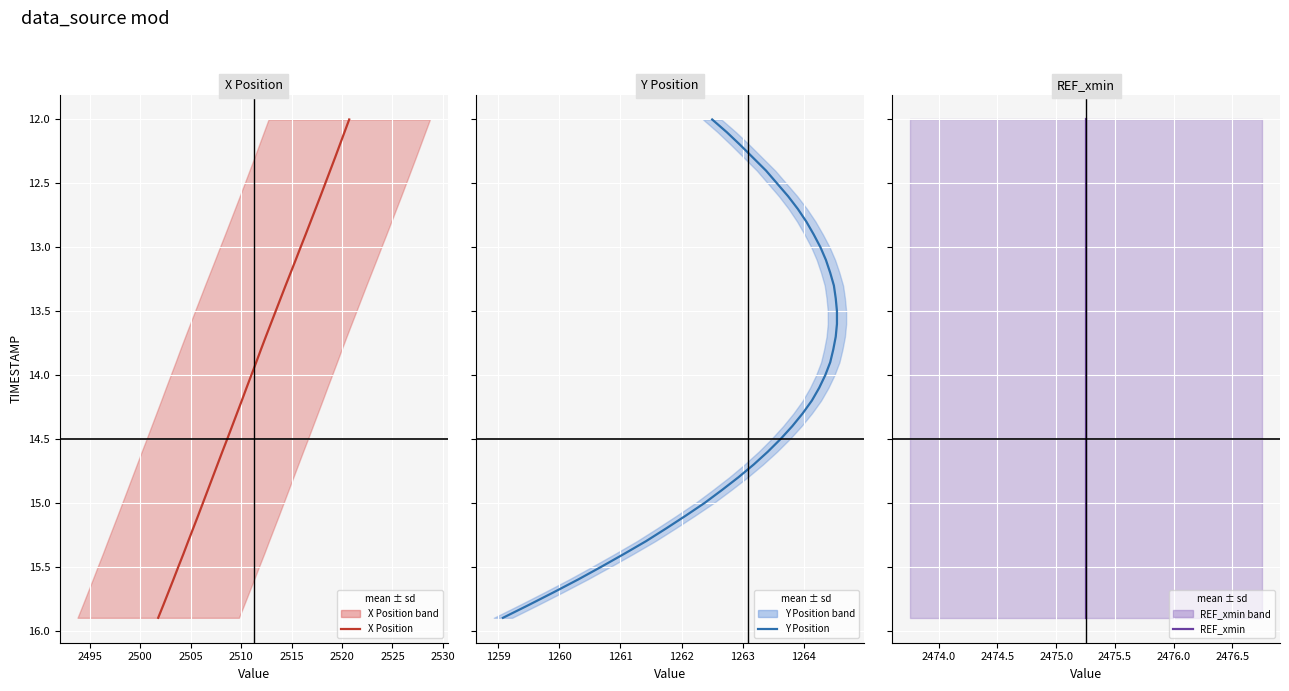

The value of REF_xmin at 36 is 27.4. True or false?

False